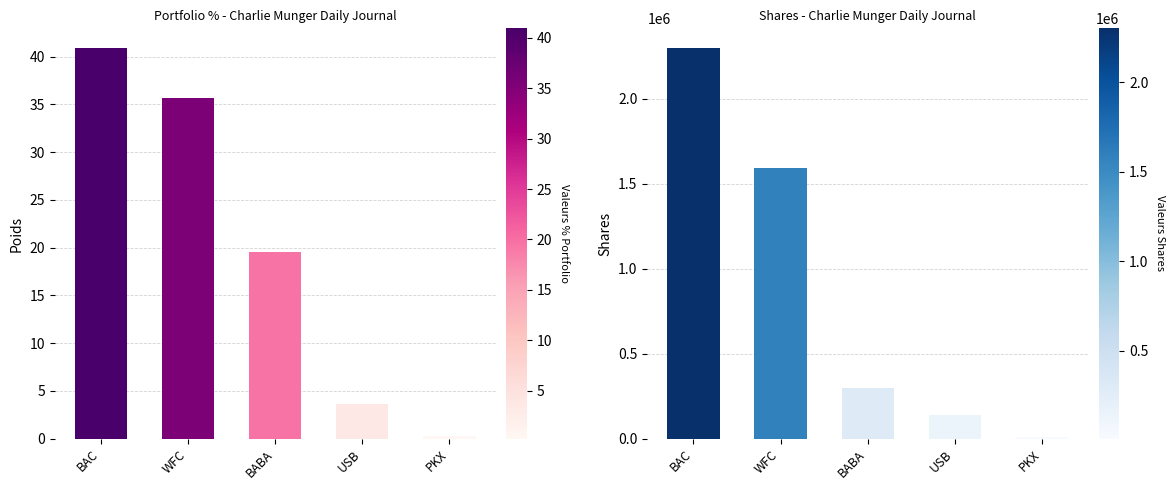

Where does the % ofPortfolio series first go above 19?

BAC